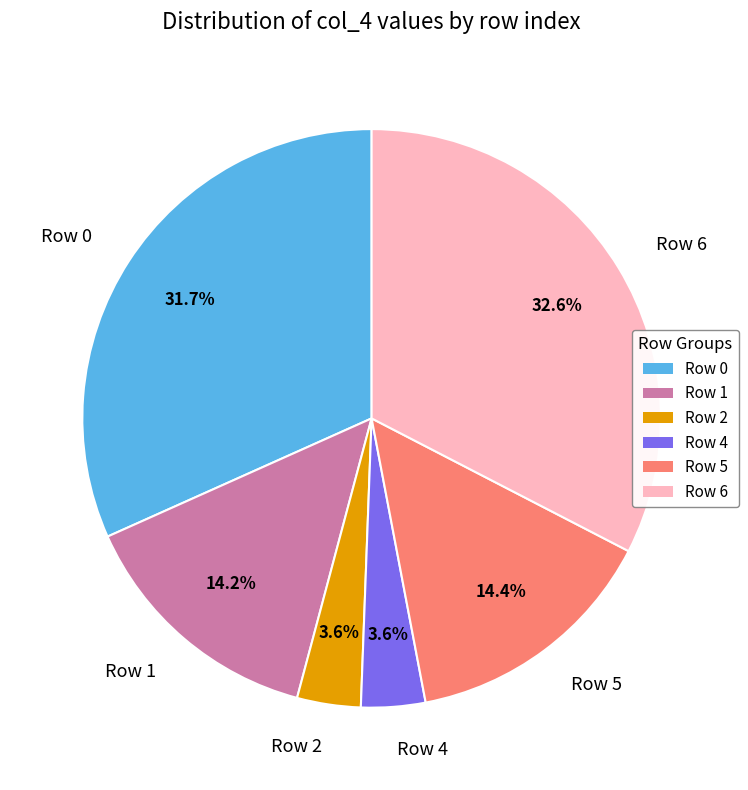

Does Row 5 account for over 50% of the chart?

No